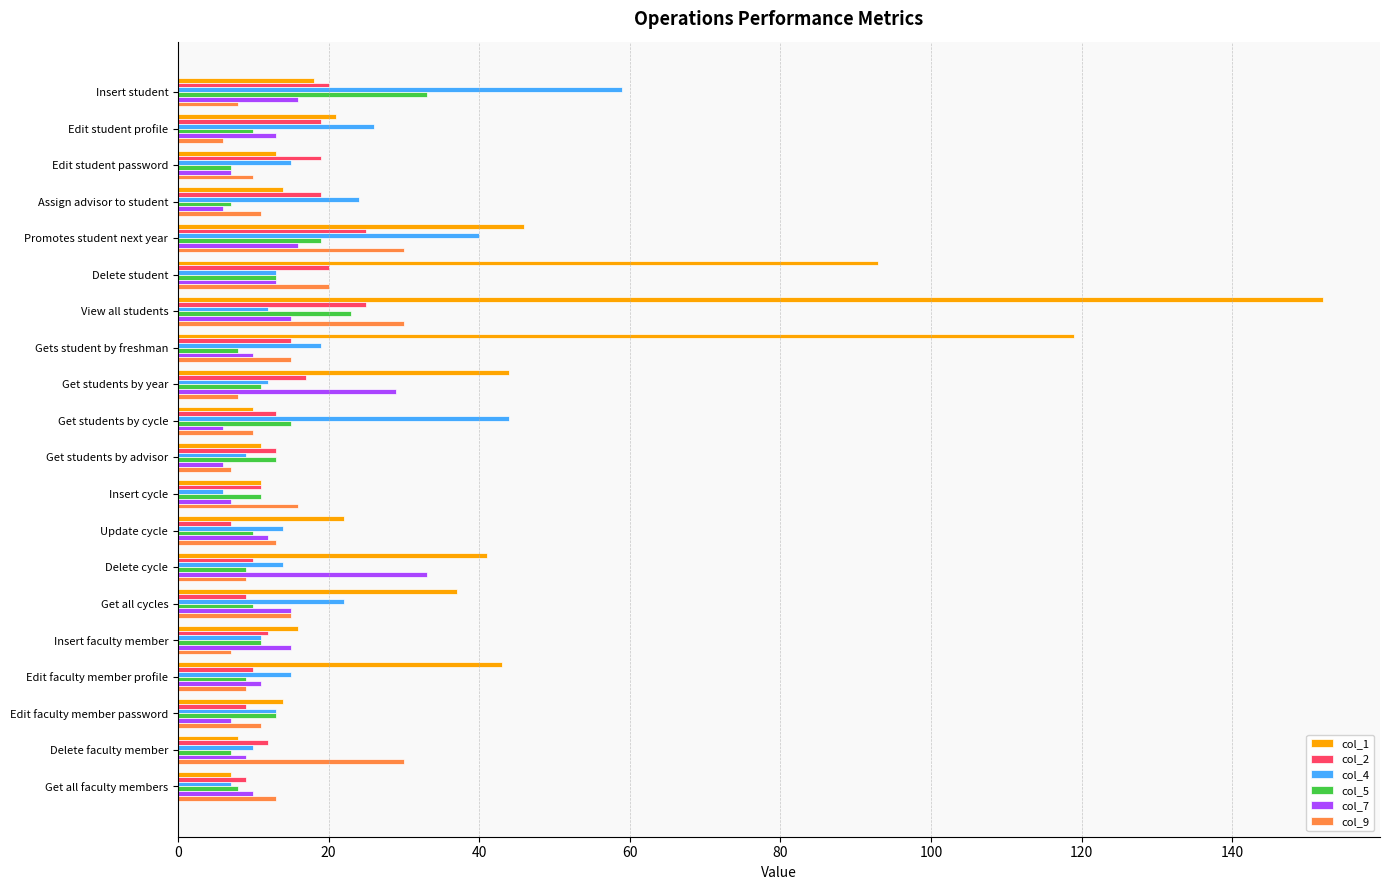

At which category does the chart reach its peak across all series?

View all students